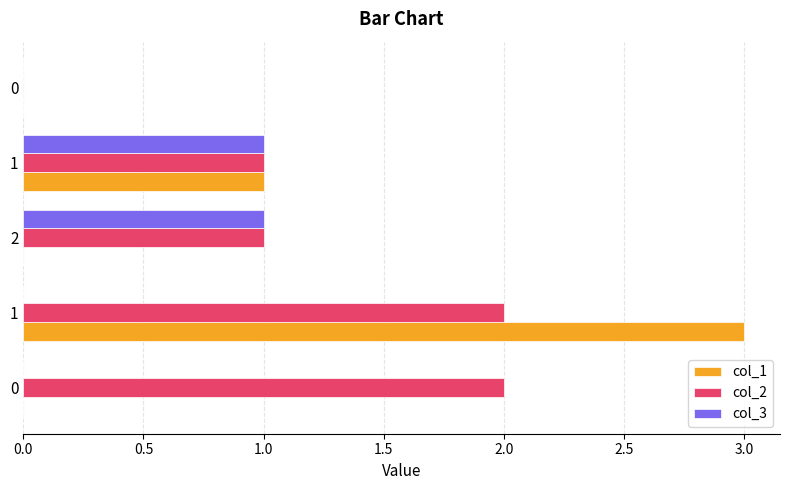

At how many categories does at least one series exceed 0?

4